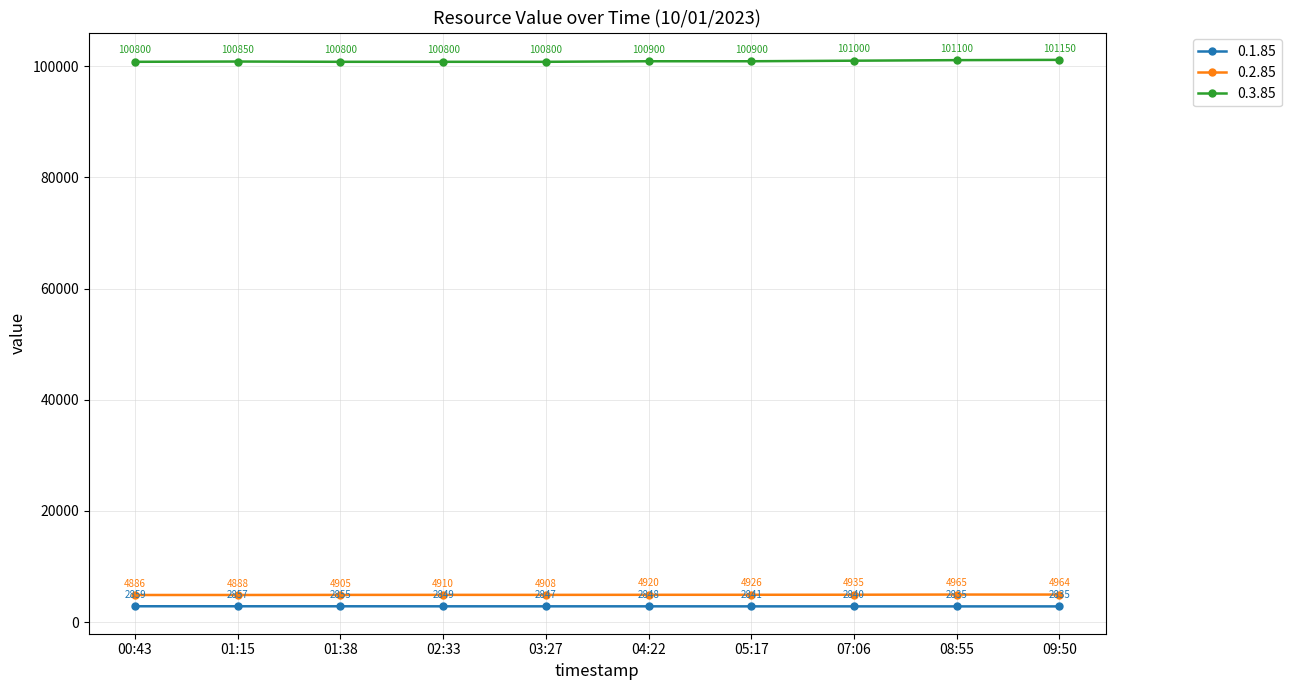

True or false: 0.2.85 has a value of 8581 at 01:38.

False